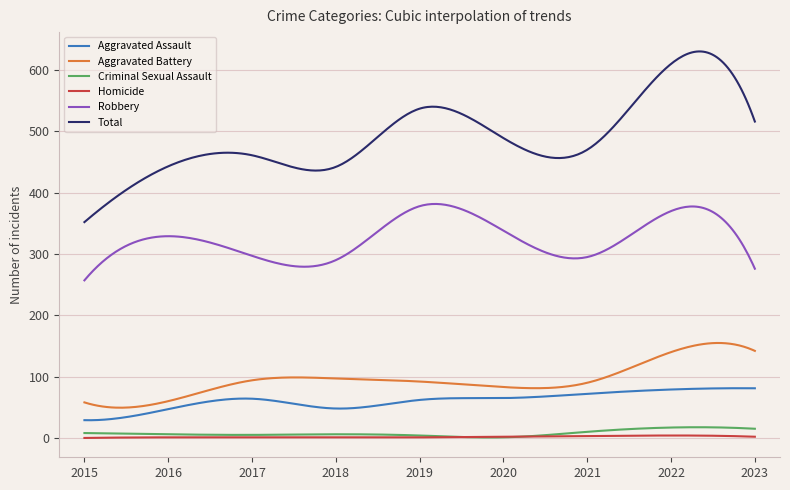

Rank the series by their maximum value, from lowest to highest.

Homicide, Criminal Sexual Assault, Aggravated Assault, Aggravated Battery, Robbery, Total